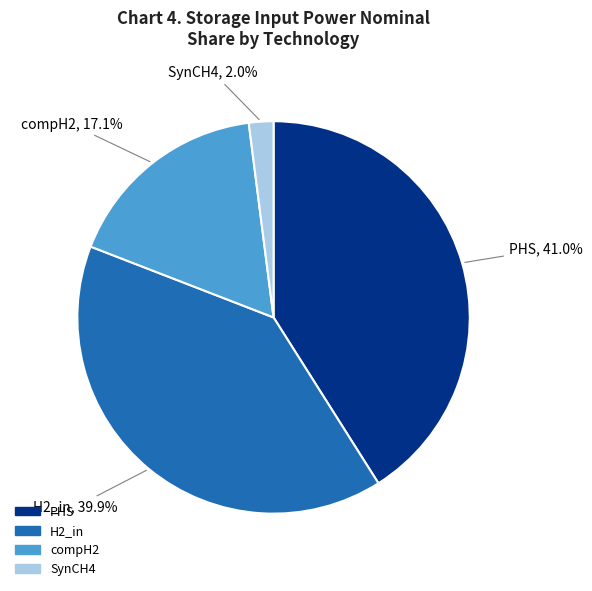

Which category has the smallest portion of the pie?

SynCH4